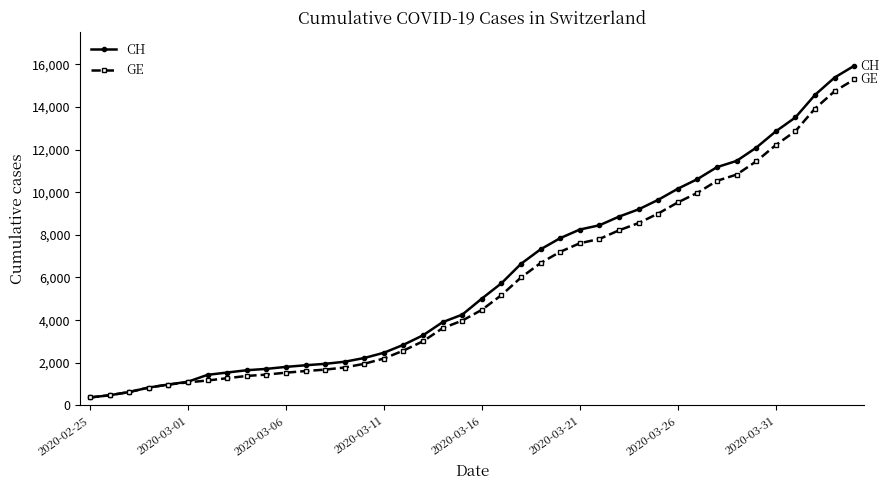

What is the maximum value for CH?

15926